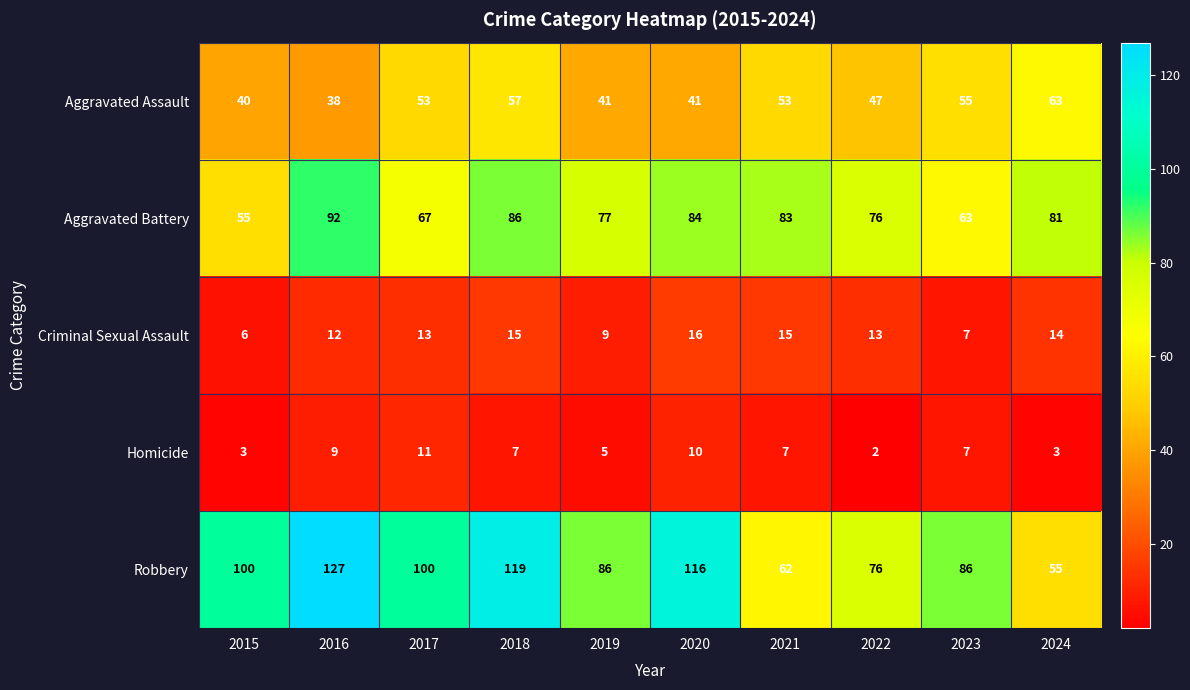

At how many categories does at least one series exceed 107?

3